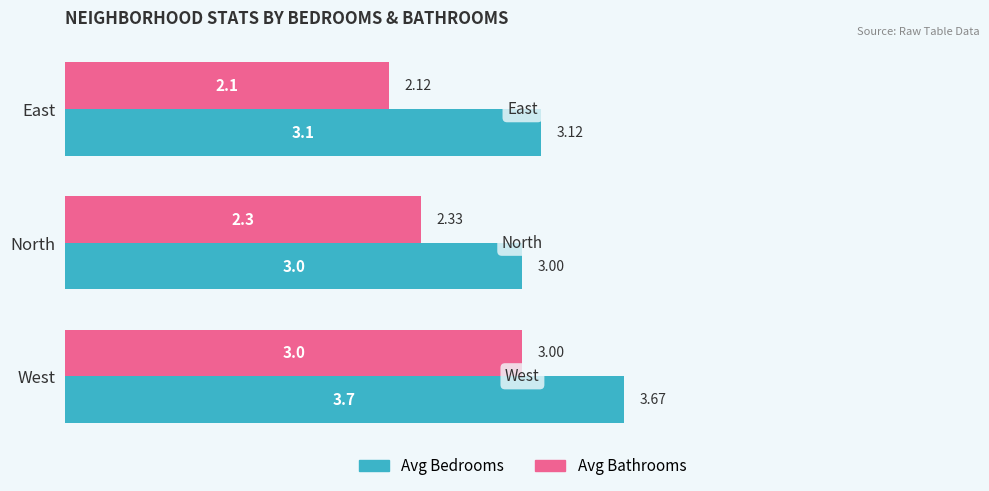

What is the difference between the highest and lowest values at North?

0.7